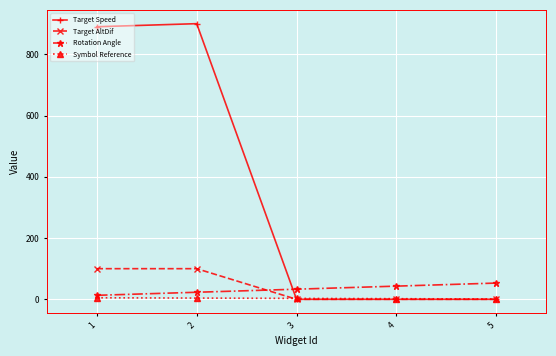

Between which two adjacent categories do Target AltDif and Rotation Angle first intersect?

2 and 3